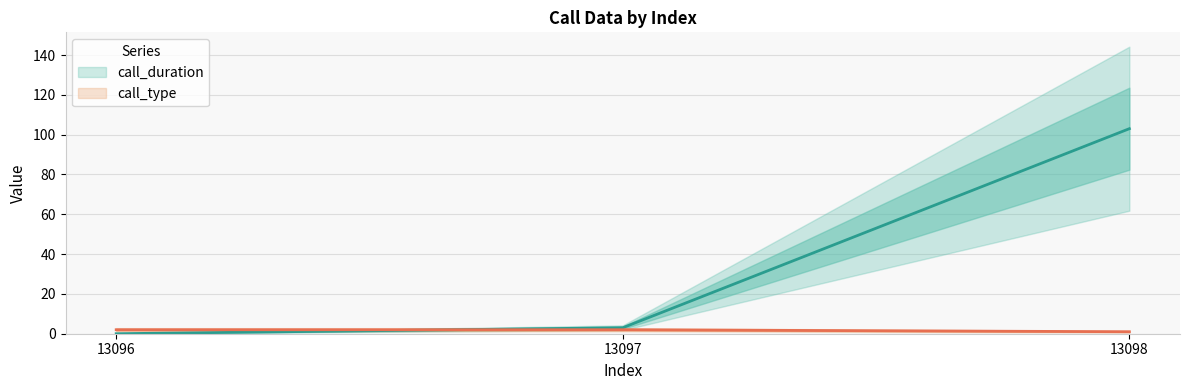

Reading left to right, extract all data points from this chart.

call_duration: 13096=0	13097=3	13098=103
call_type: 13096=2	13097=2	13098=1